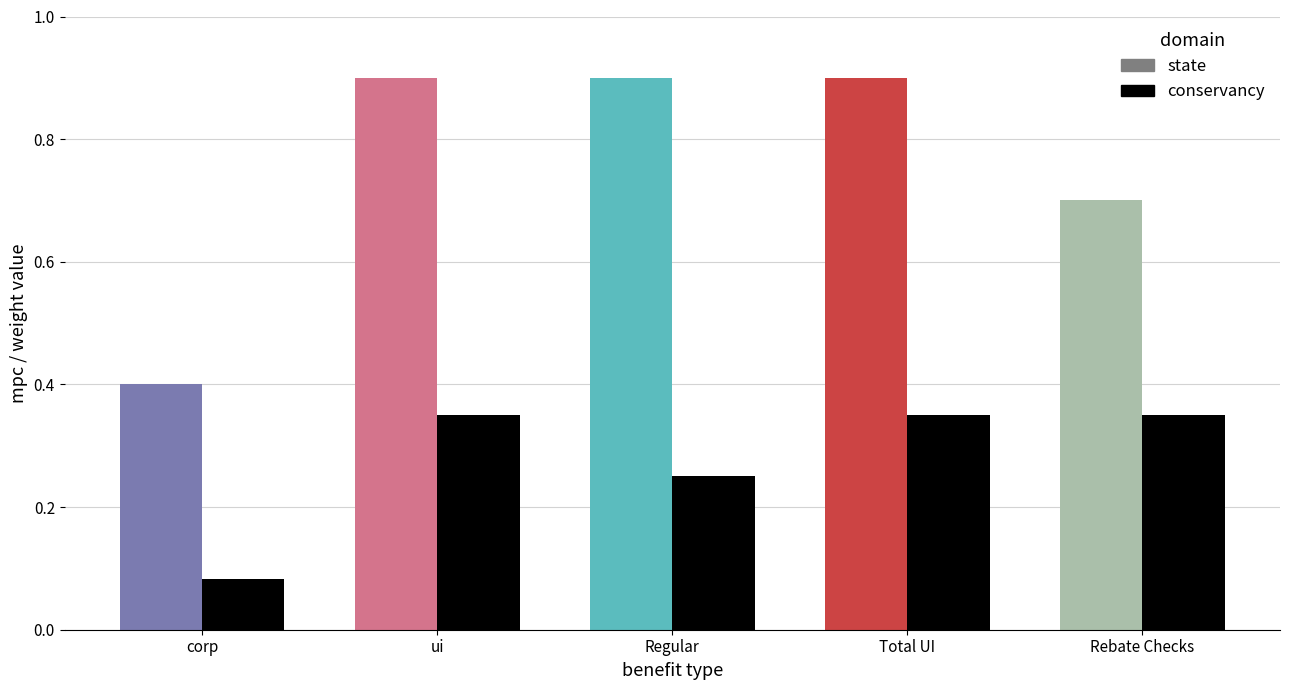

At which label is the value closest to 0?

corp